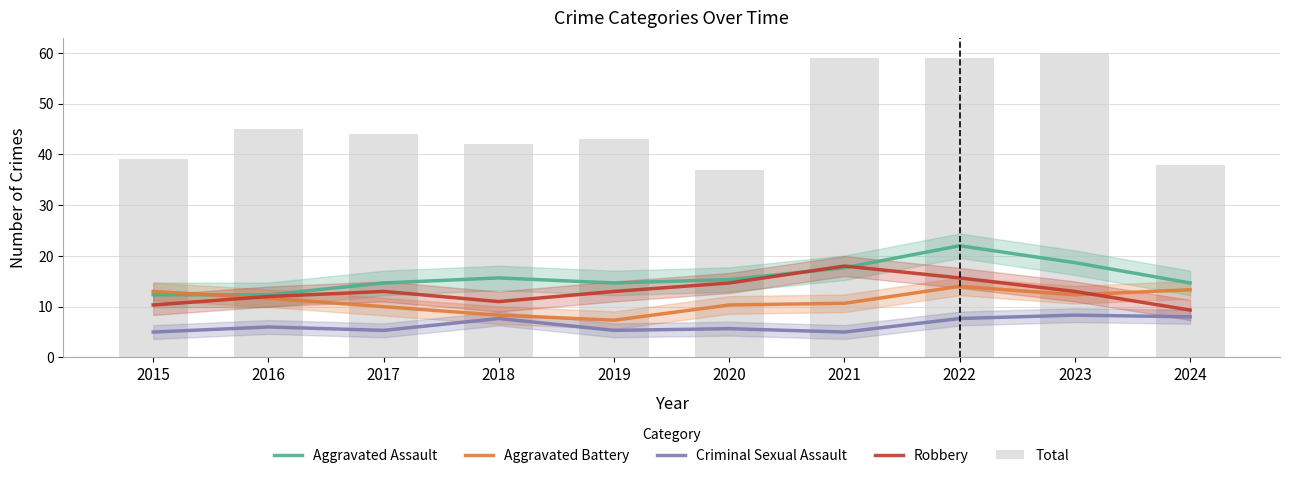

Is it true that Criminal Sexual Assault equals 5.3 at 2019?

True